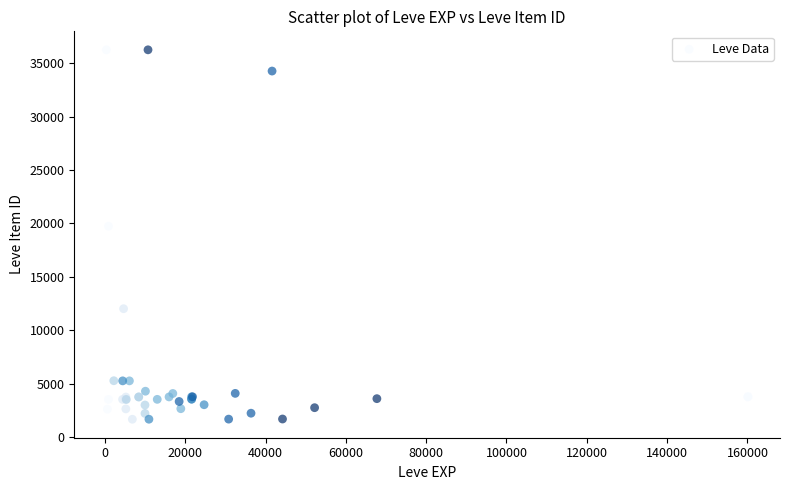

What Y value in the scatter plot is closest to 18967?

19744